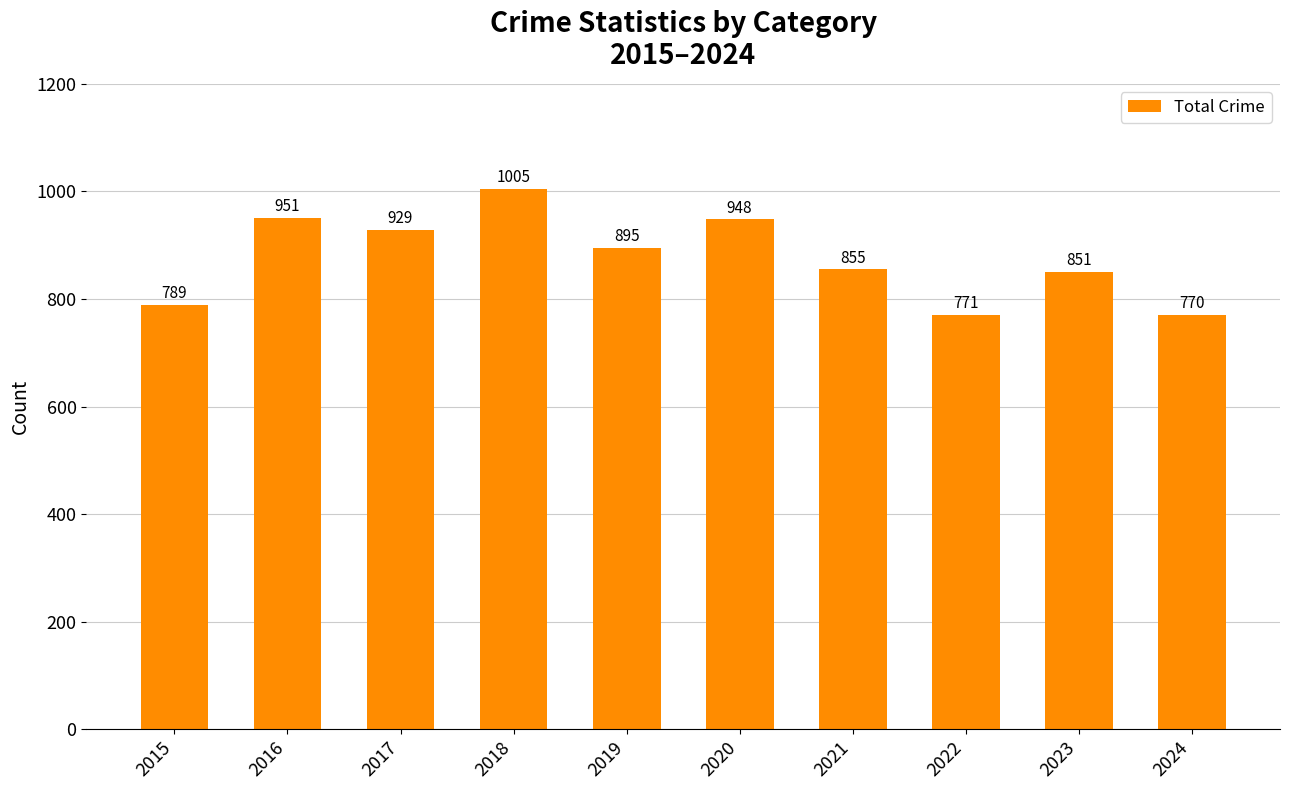

List the labels in order of value, largest first.

2018, 2016, 2020, 2017, 2019, 2021, 2023, 2015, 2022, 2024